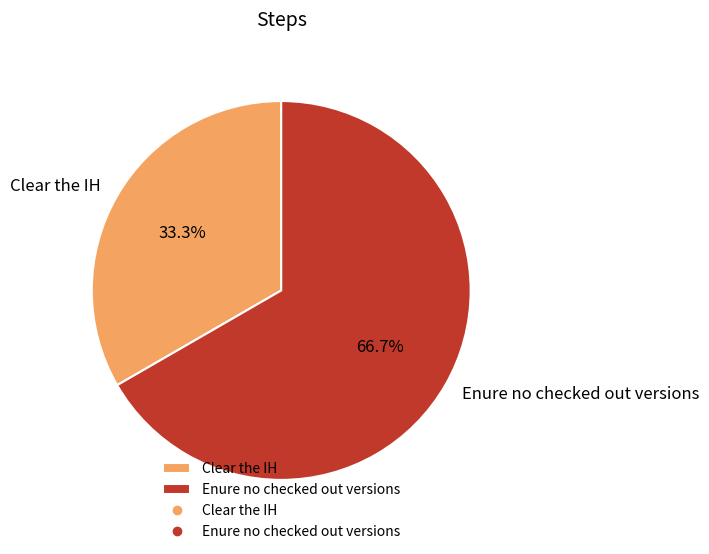

To the nearest percent, what is the difference between the Enure no checked out versions and Clear the IH slice percentages?

33%